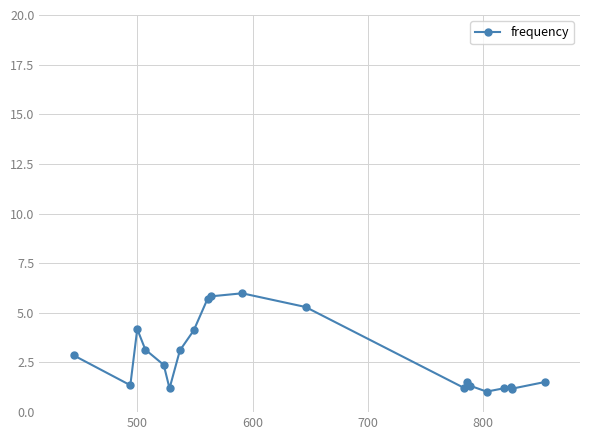

True or false: there are more than 0 points higher than both neighbors.

True